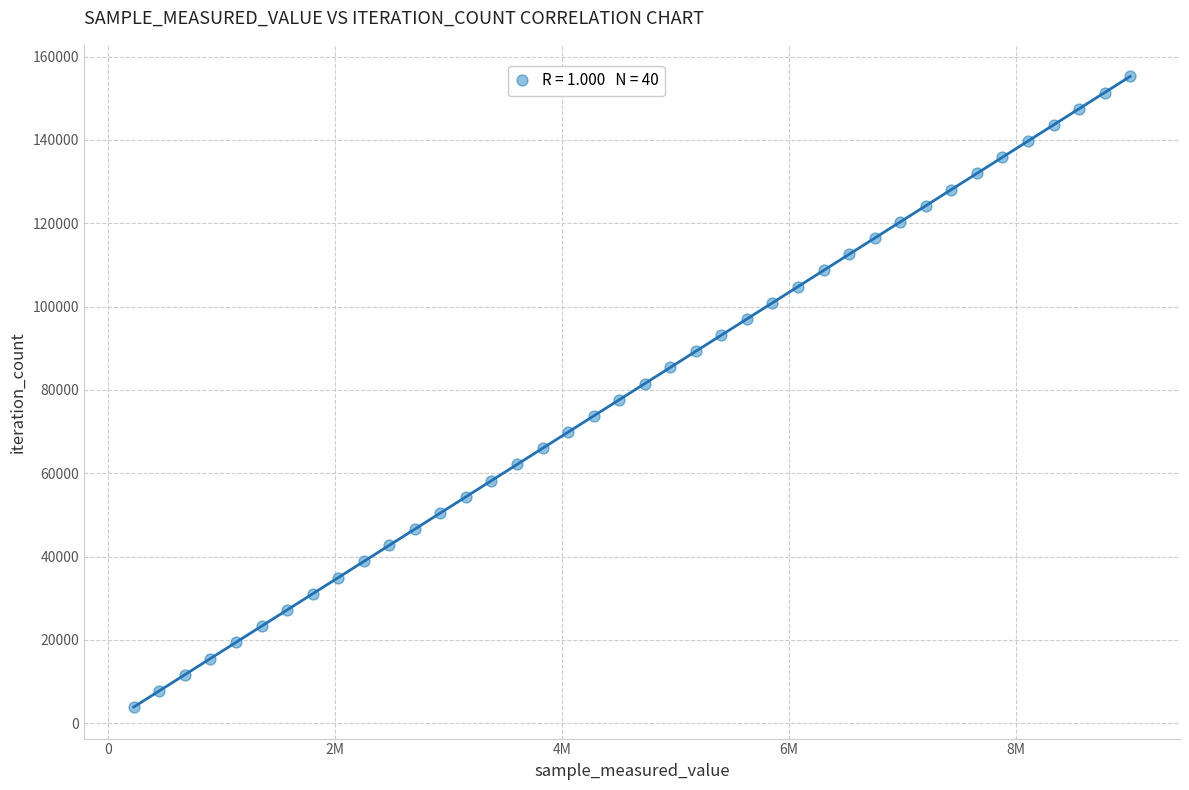

What is the range of X values (max minus min)?

8778822